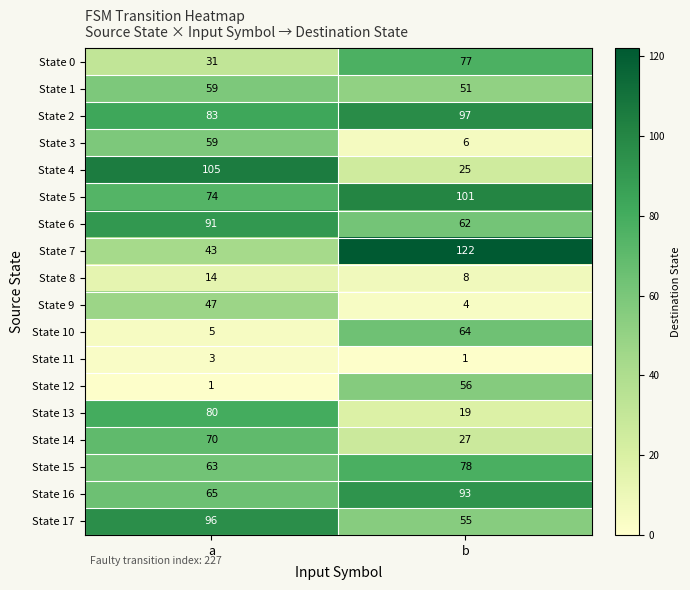

Where is State 13 nearest to the value 49?

b